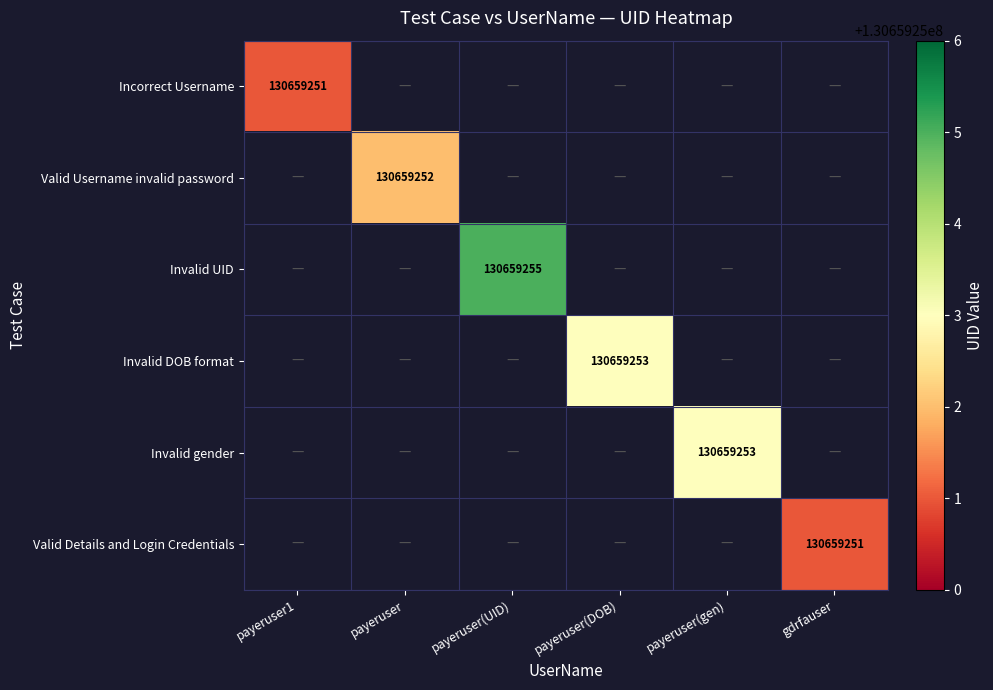

Reading right to left, list all the values displayed in this chart.

Incorrect Username: 0	0	0	0	0	130659251
Valid Username invalid password: 0	0	0	0	130659252	0
Invalid UID: 0	0	0	130659255	0	0
Invalid DOB format: 0	0	130659253	0	0	0
Invalid gender: 0	130659253	0	0	0	0
Valid Details and Login Credentials: 130659251	0	0	0	0	0